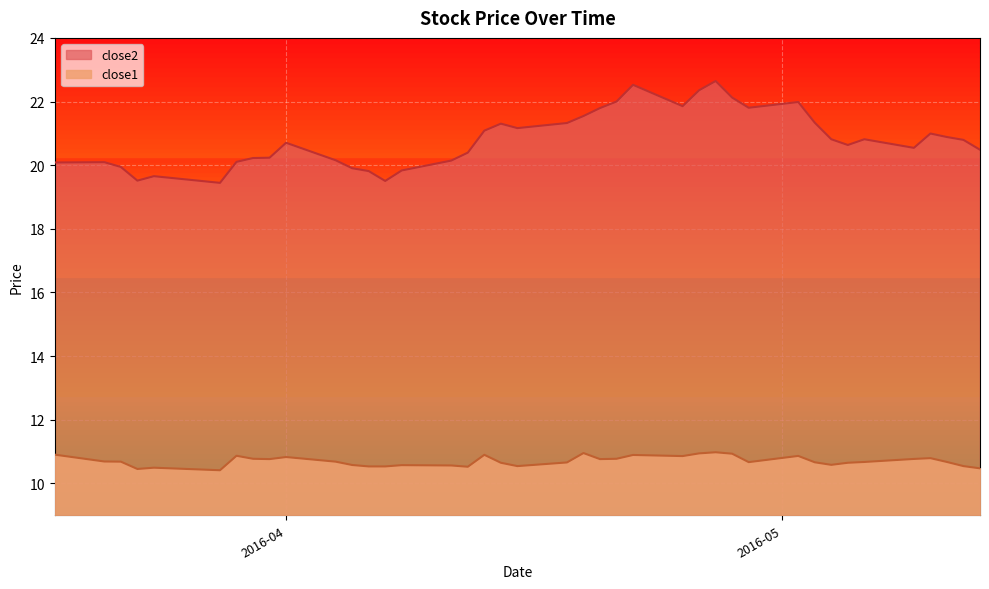

Rank the series by their average value, from highest to lowest.

close2, close1